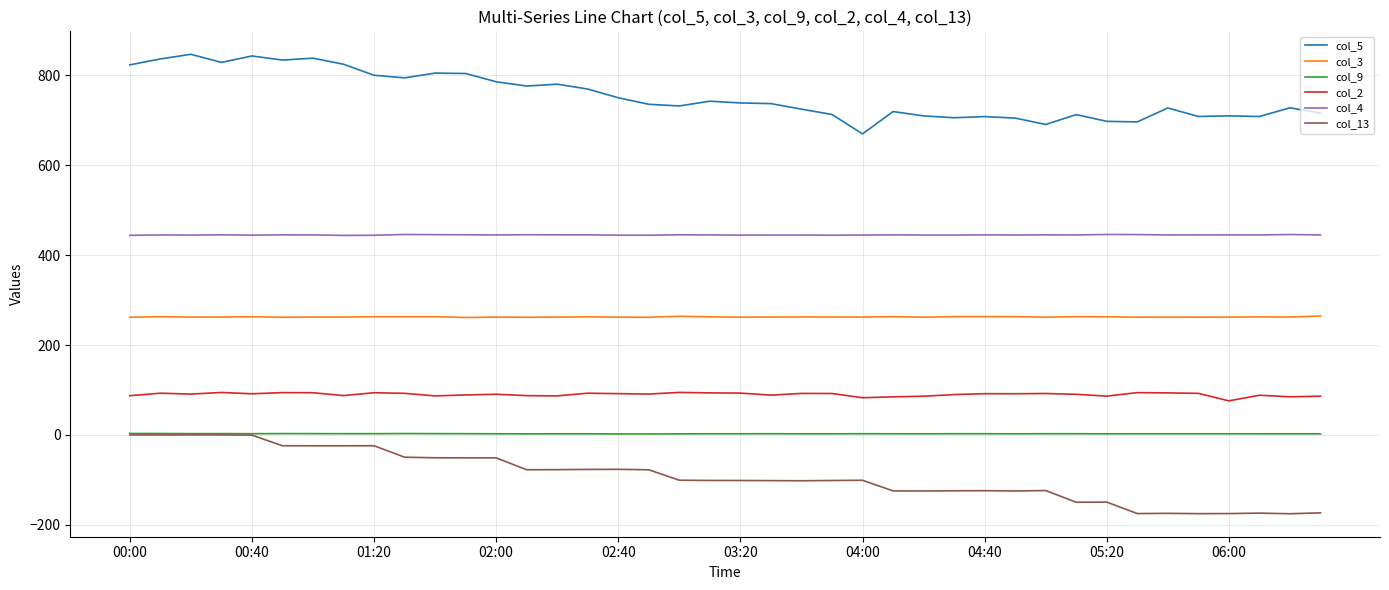

True or false: col_5 and col_9 intersect in this chart.

False